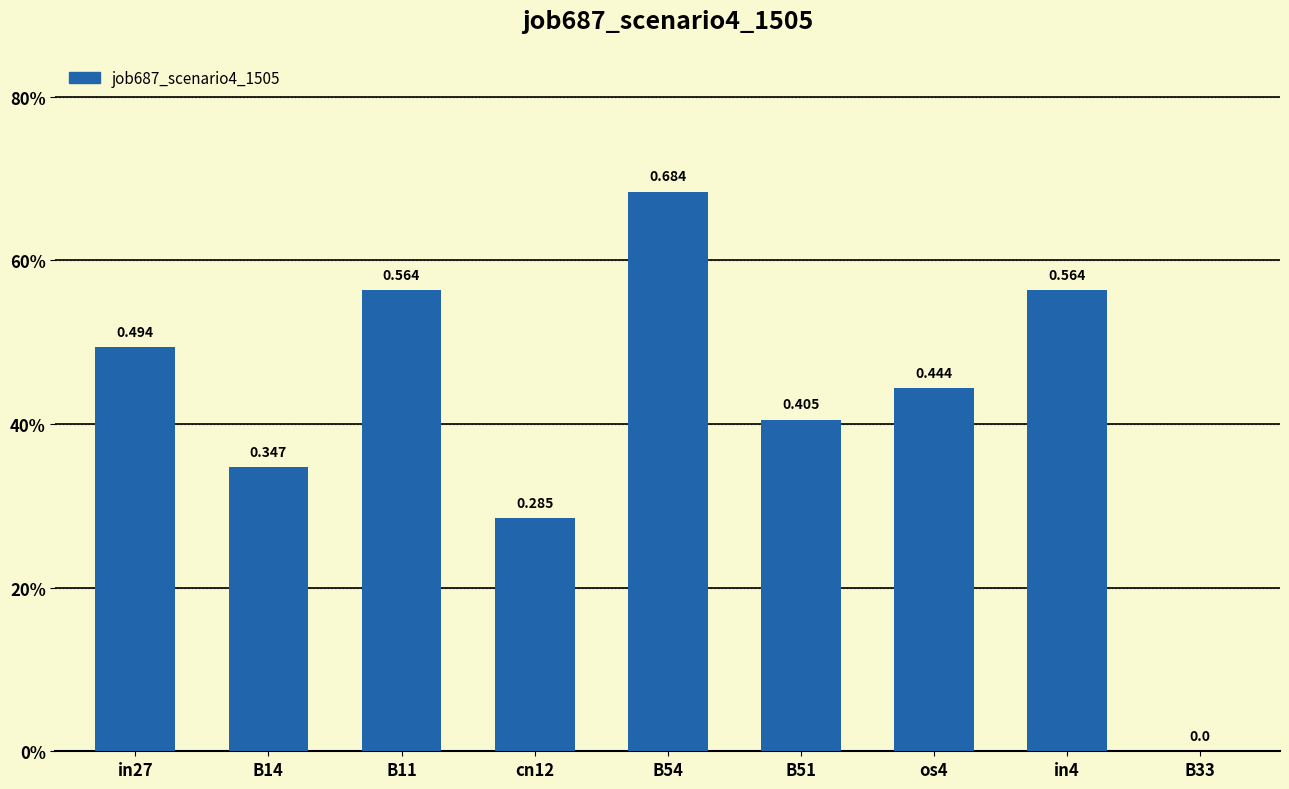

The value at cn12 is 0.4. True or false?

False